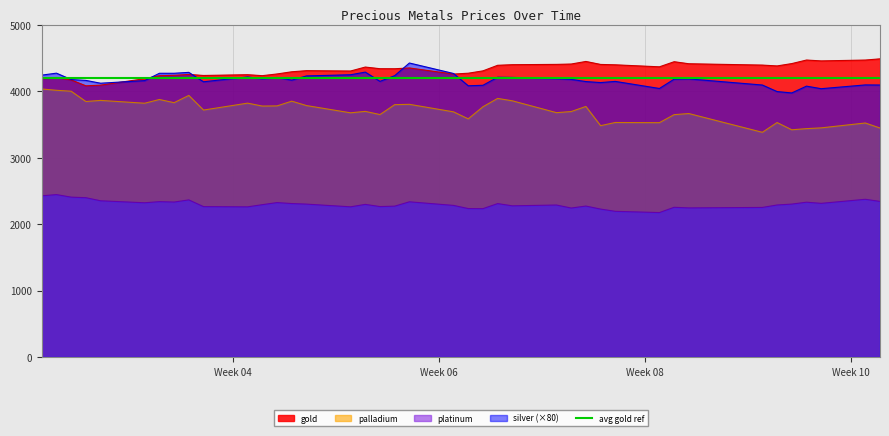

True or false: gold and platinum cross at least once.

False